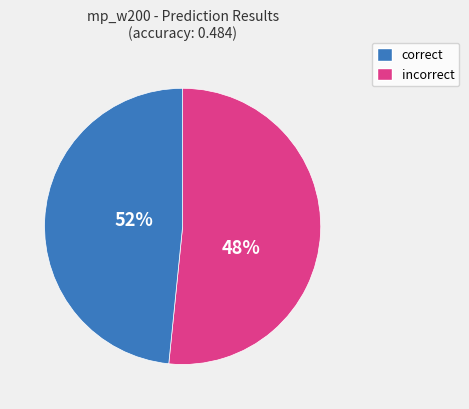

The incorrect slice represents 41% of the pie. True or false?

False